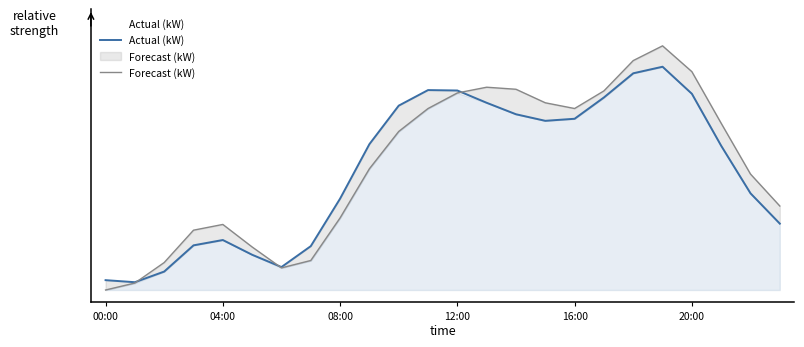

What position from the left is 6?

7